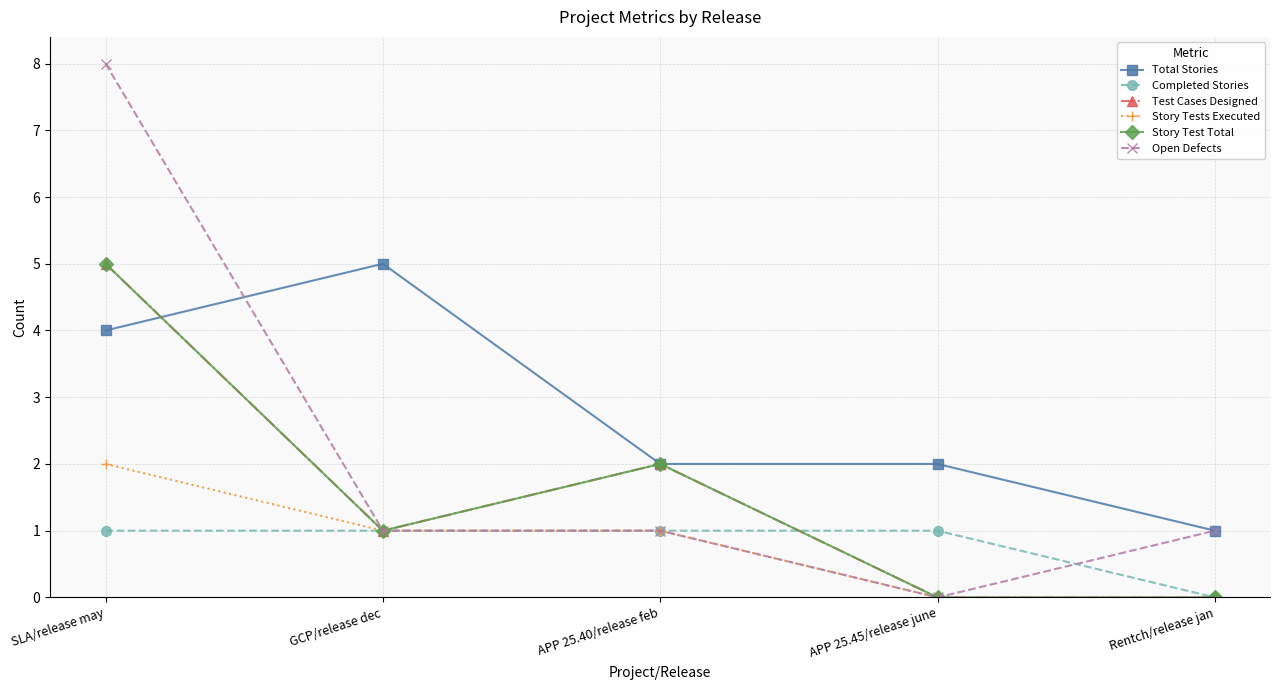

Which has a higher value, Rentch/release jan or APP 25.45/release june?

APP 25.45/release june